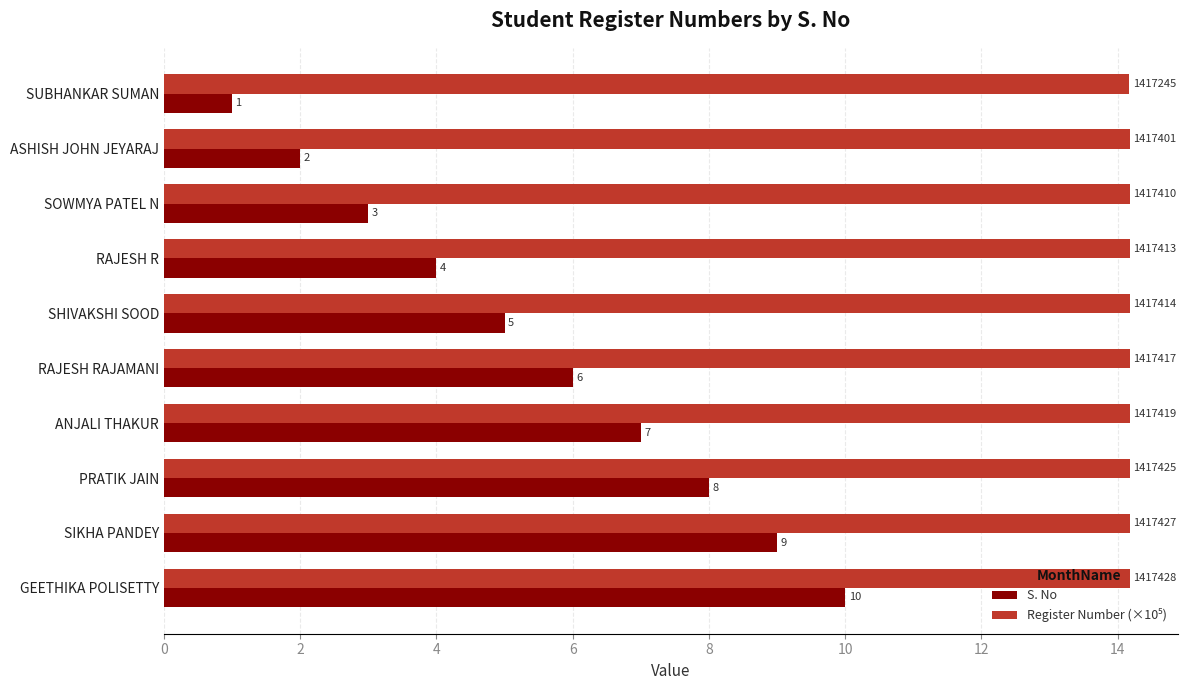

The value of S. No at SUBHANKAR SUMAN is 1.0. True or false?

True